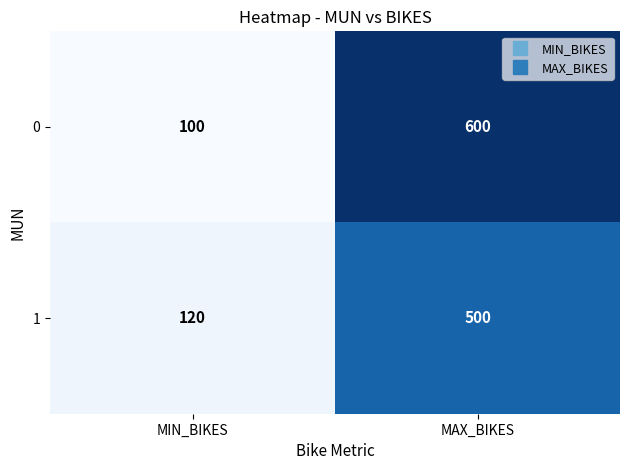

Which series changed the most between MIN_BIKES and MAX_BIKES?

0